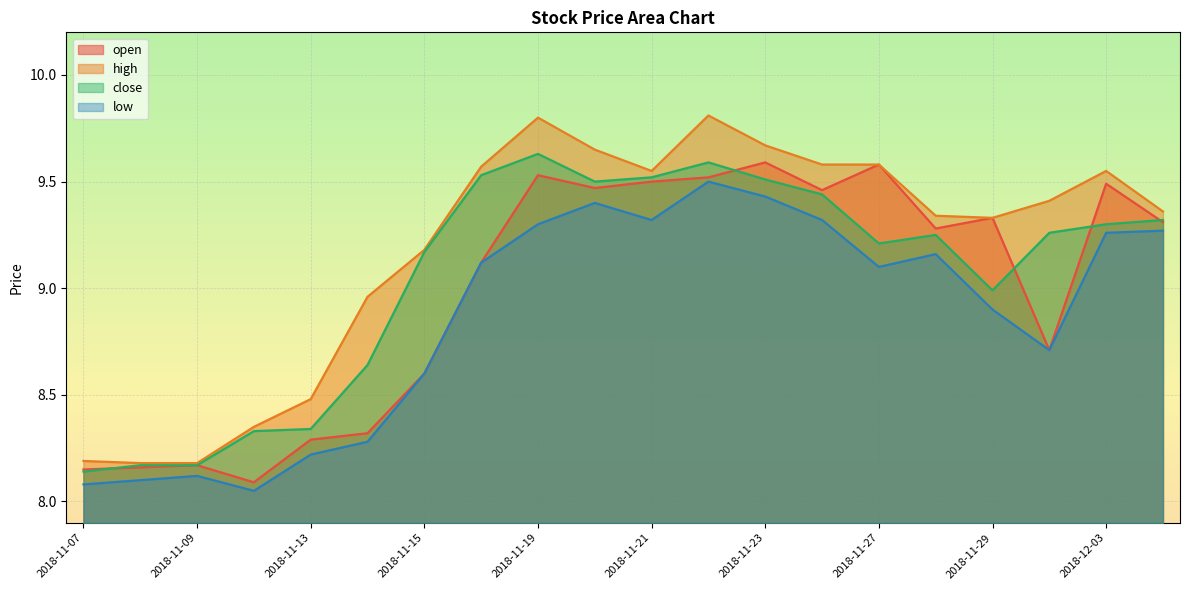

How many interior local valleys does the close series have?

3